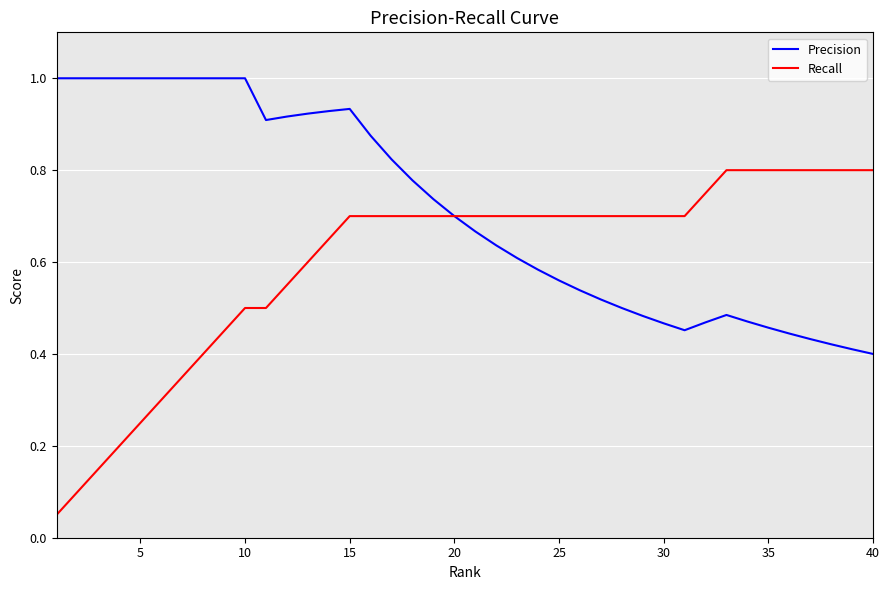

What are all the series names shown in the legend?

Precision, Recall